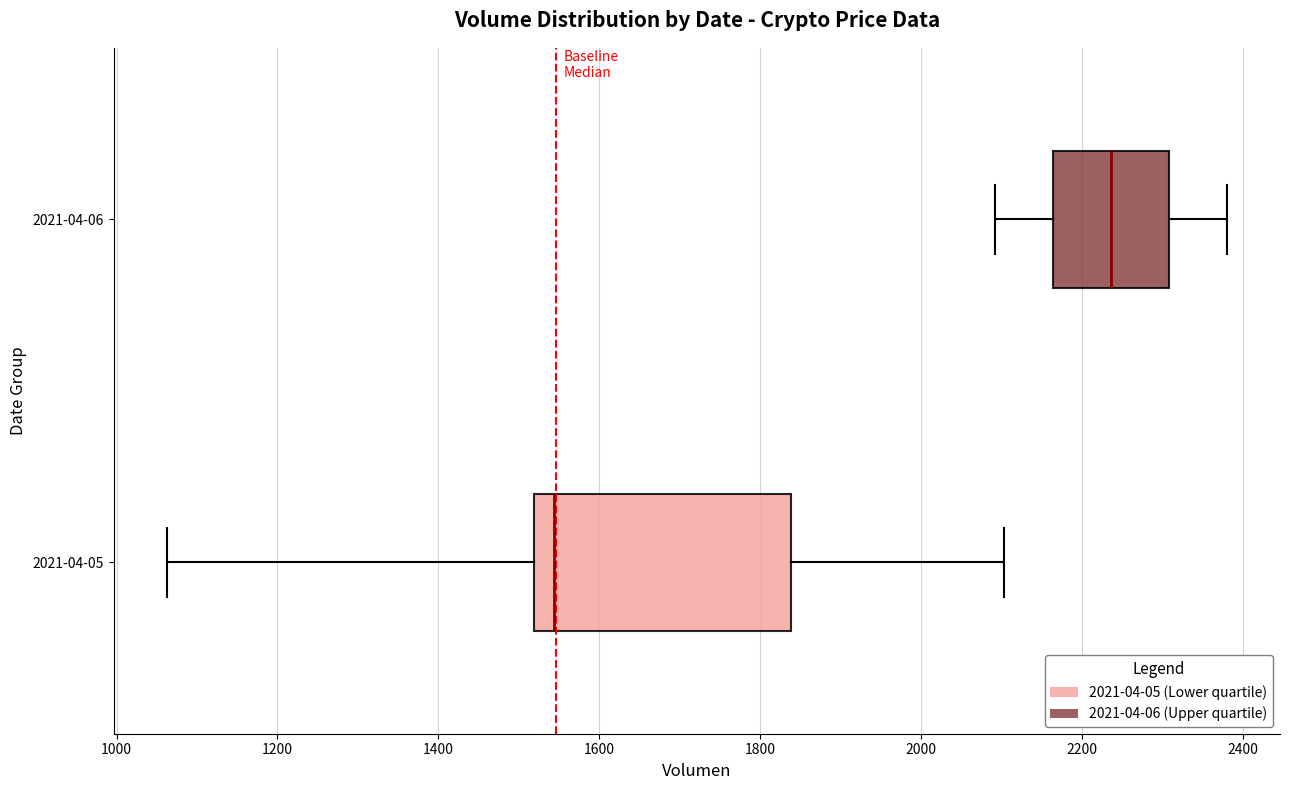

Reading bottom to top, transcribe this box plot: for each box, give where its median line is, the range the box spans, and where its two whiskers end, as read against the x-axis. The values are not printed on the chart, so give them approximately, as read against the axis.

2021-04-05: median 1540, box 1520 to 1840, whiskers 1060 to 2100
2021-04-06: median 2240, box 2160 to 2300, whiskers 2100 to 2380